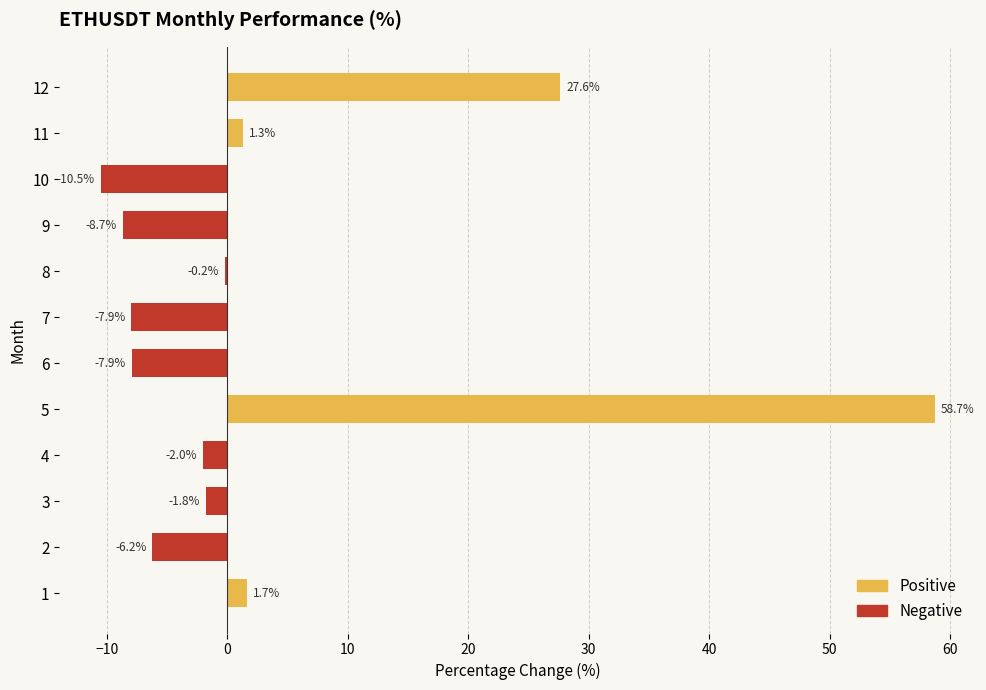

Is it true that the value at 10 is -5.3?

False